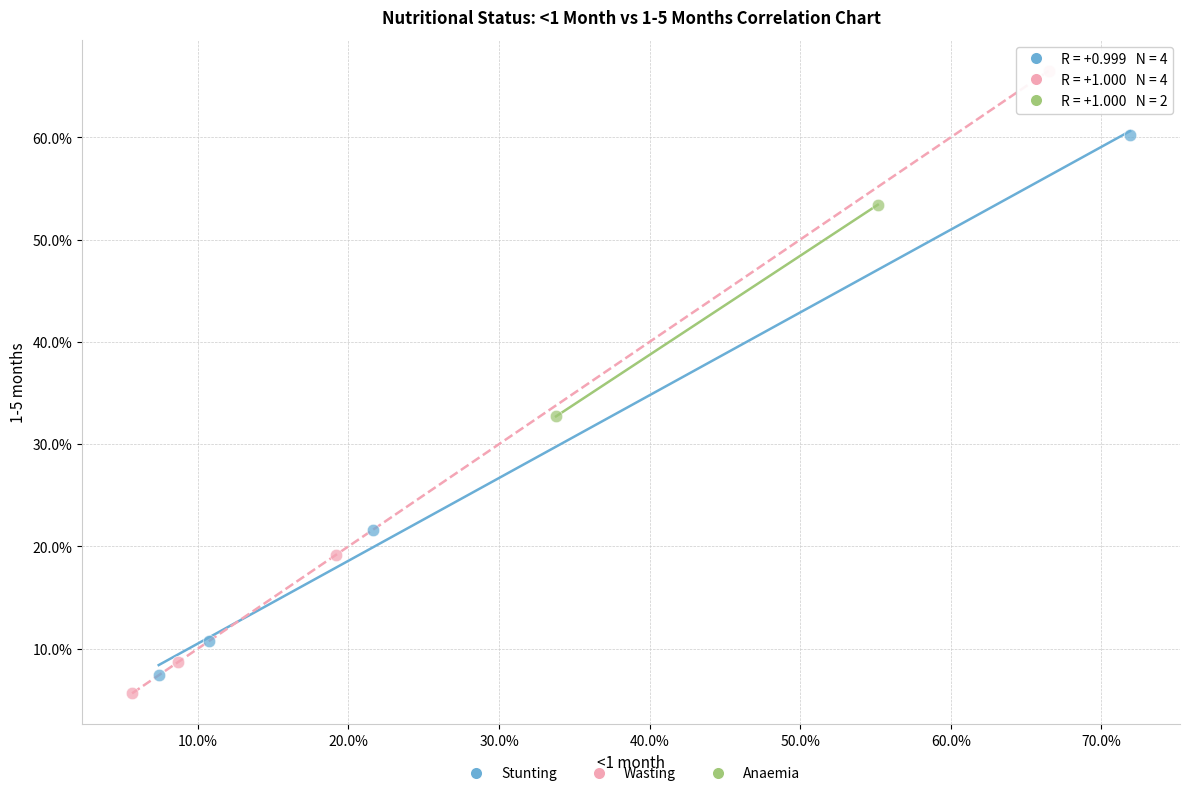

Which series reaches the minimum Y coordinate?

Wasting